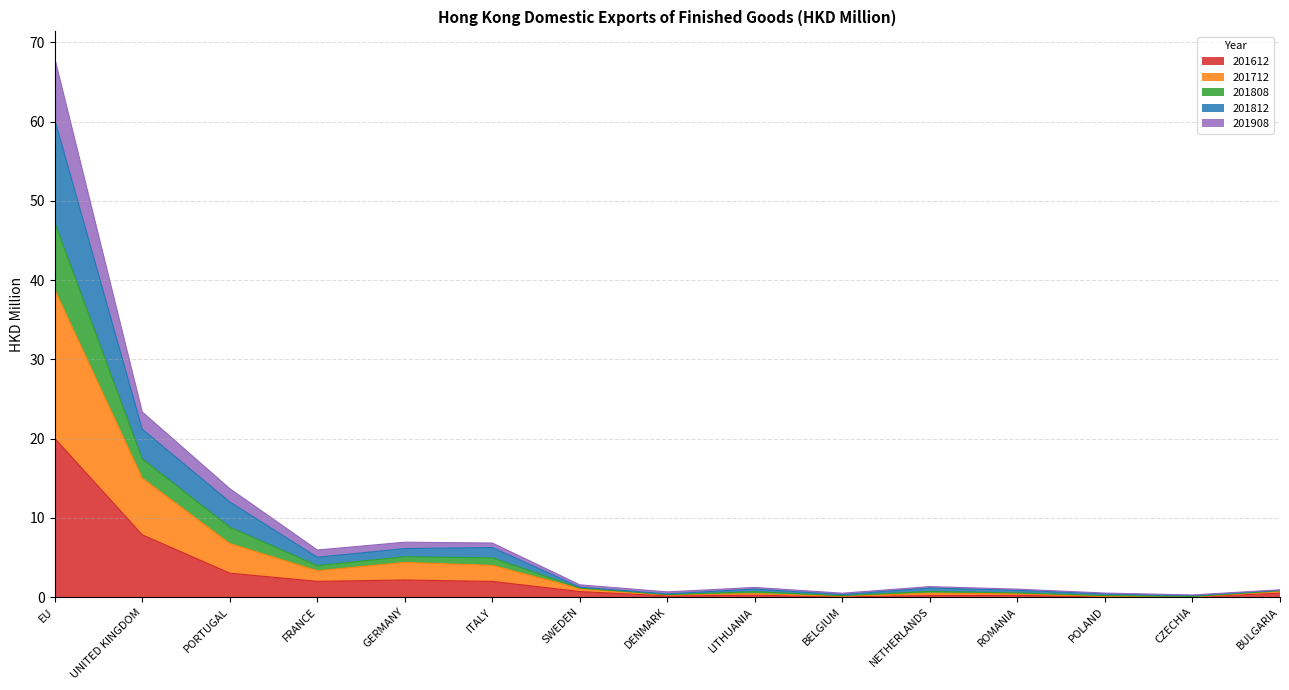

What is the maximum value for 201612?

20.0